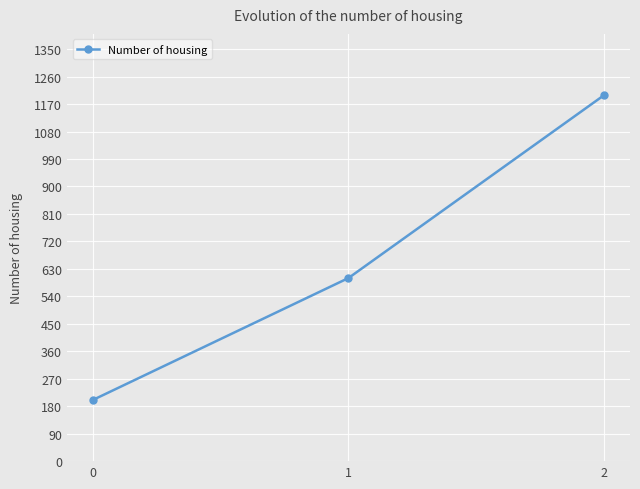

How many data points are less than 600?

1